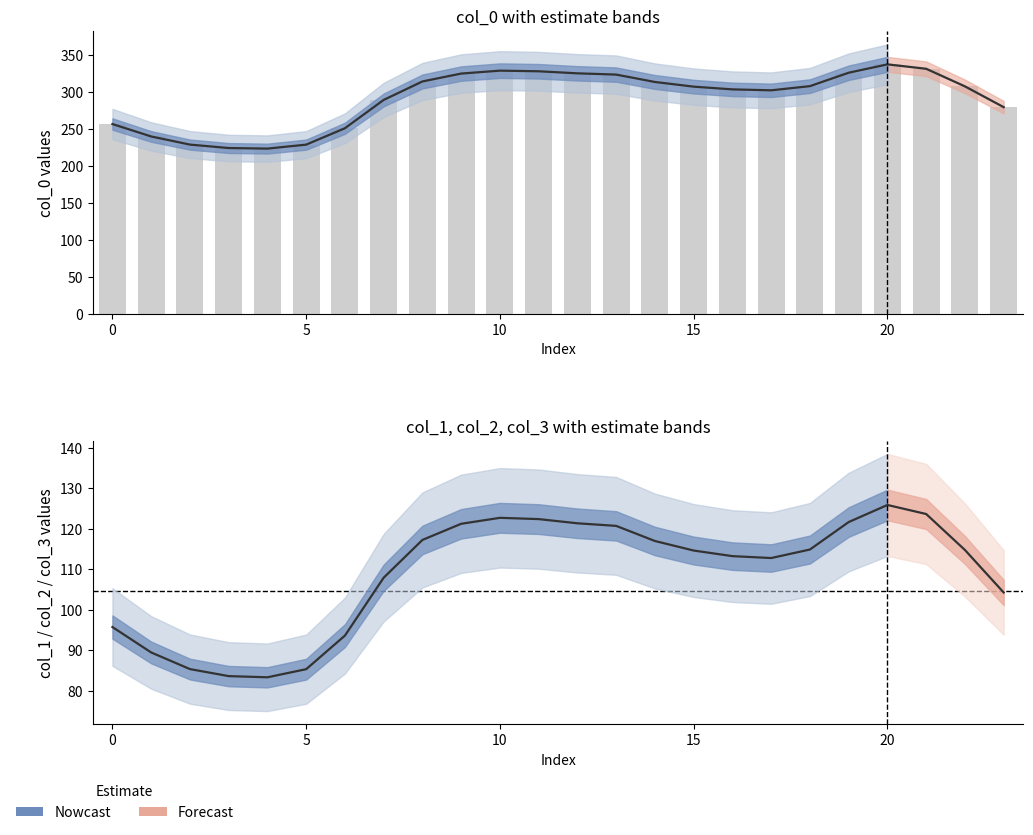

Reading left to right, list all the values displayed in this chart.

95.8	89.5	85.4	83.7	83.4	85.4	93.7	107.9	117.3	121.2	122.7	122.4	121.4	120.7	117.0	114.6	113.3	112.8	114.9	121.7	125.9	123.6	114.8	104.3